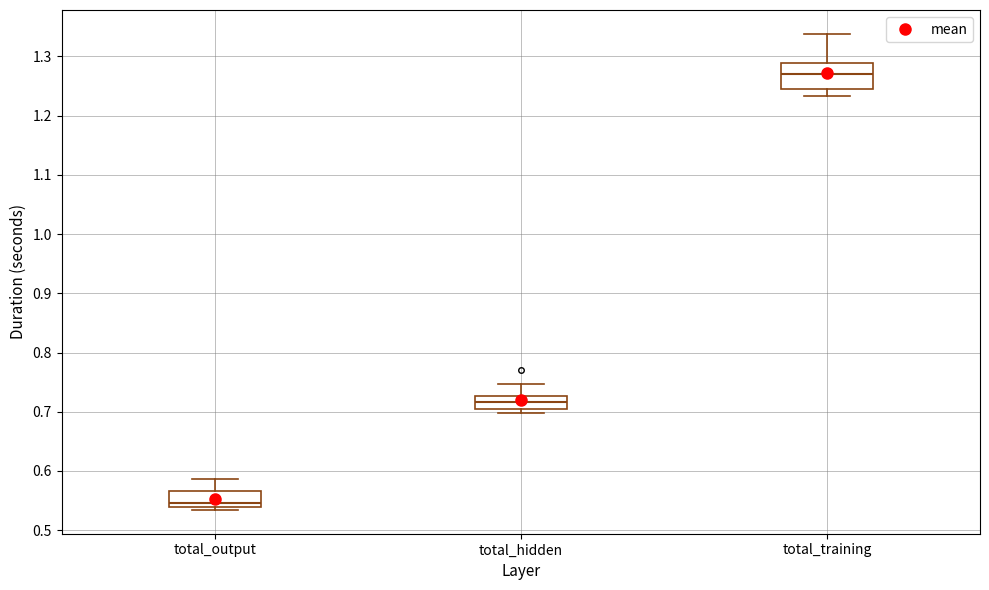

Comparing the boxes themselves (not the whiskers), which one is the tallest?

total_training